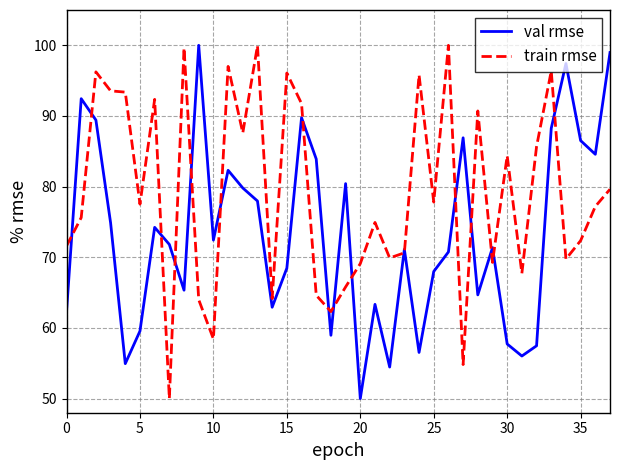

What is the minimum value for train rmse?

50.0